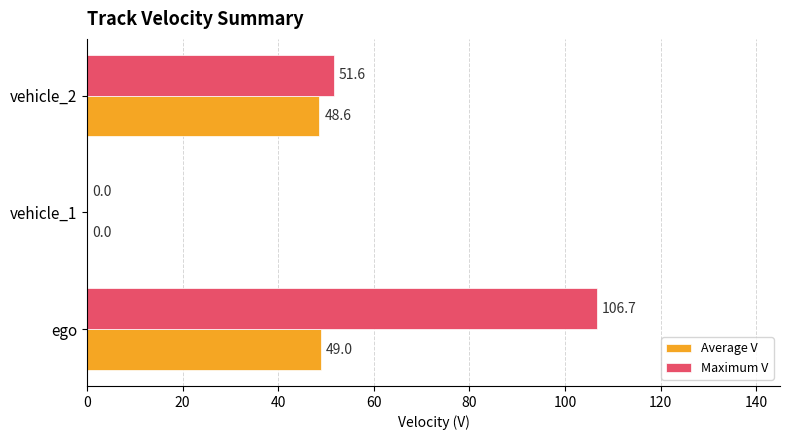

What is the sum of the Maximum V values at vehicle_2 and ego?

158.3